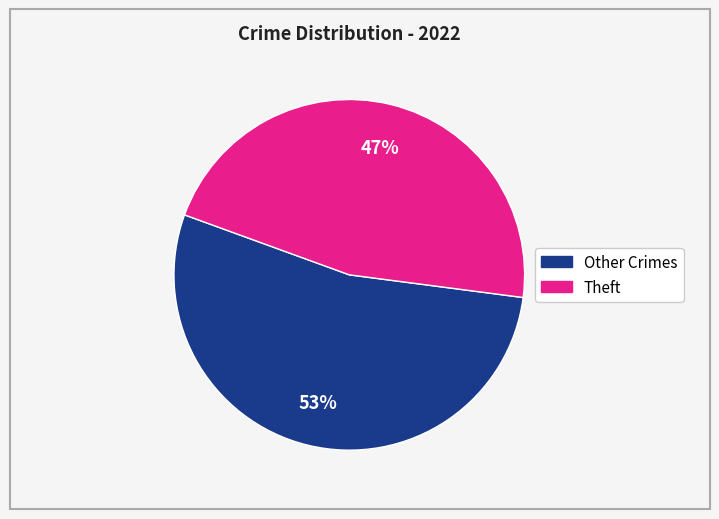

How many segments does this pie chart have?

2